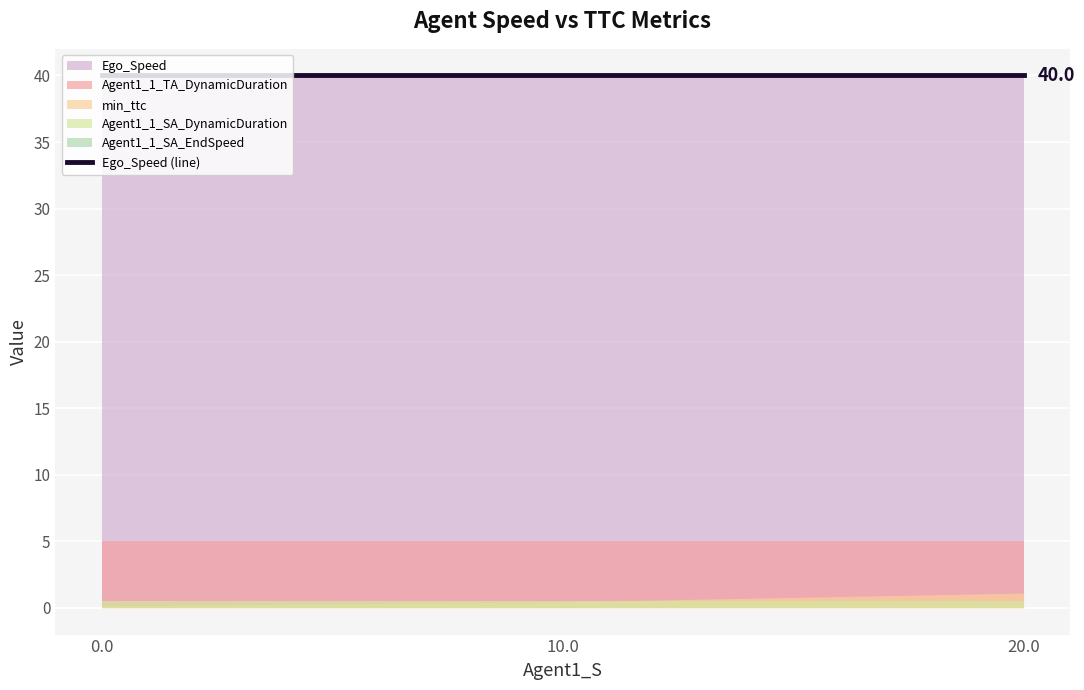

The value of Ego_Speed at 10.0 is 61.8. True or false?

False